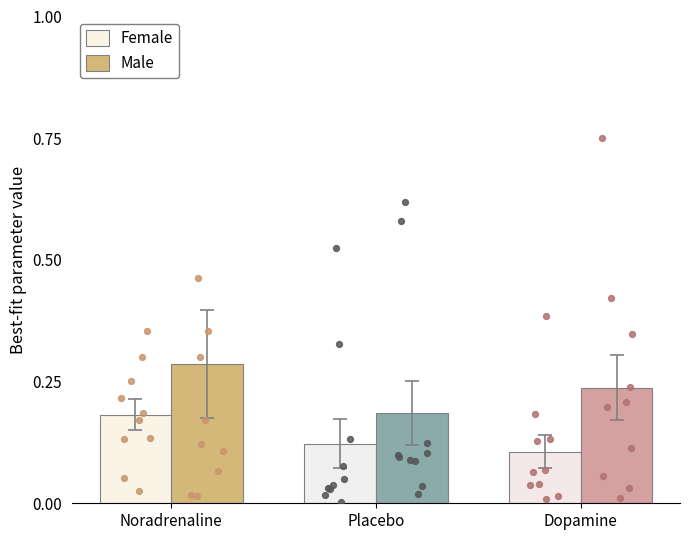

Is the value of Male at Placebo greater than the value of Female at Dopamine?

Yes